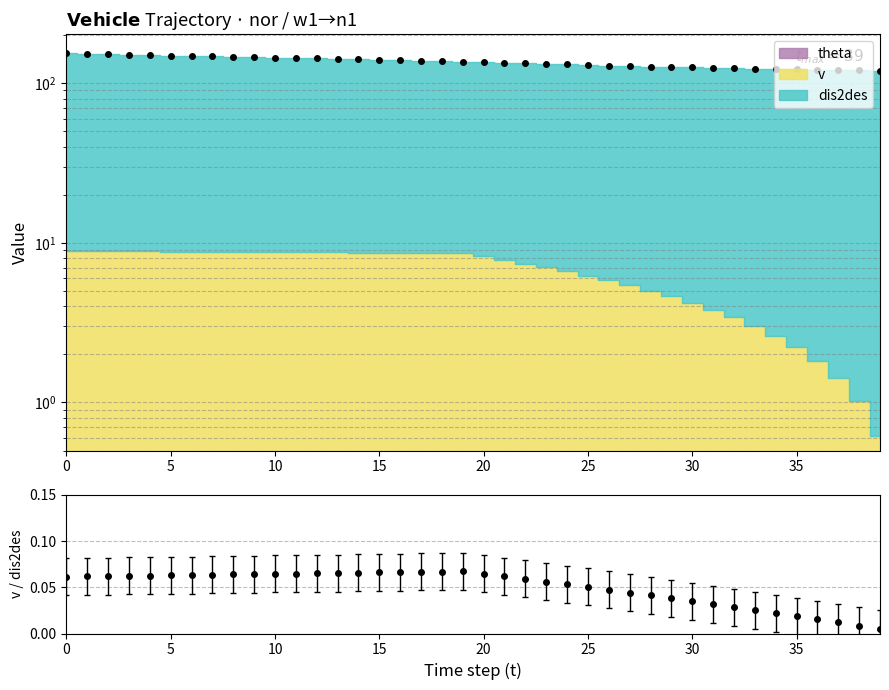

True or false: the data shows 54.8 at 38.

False